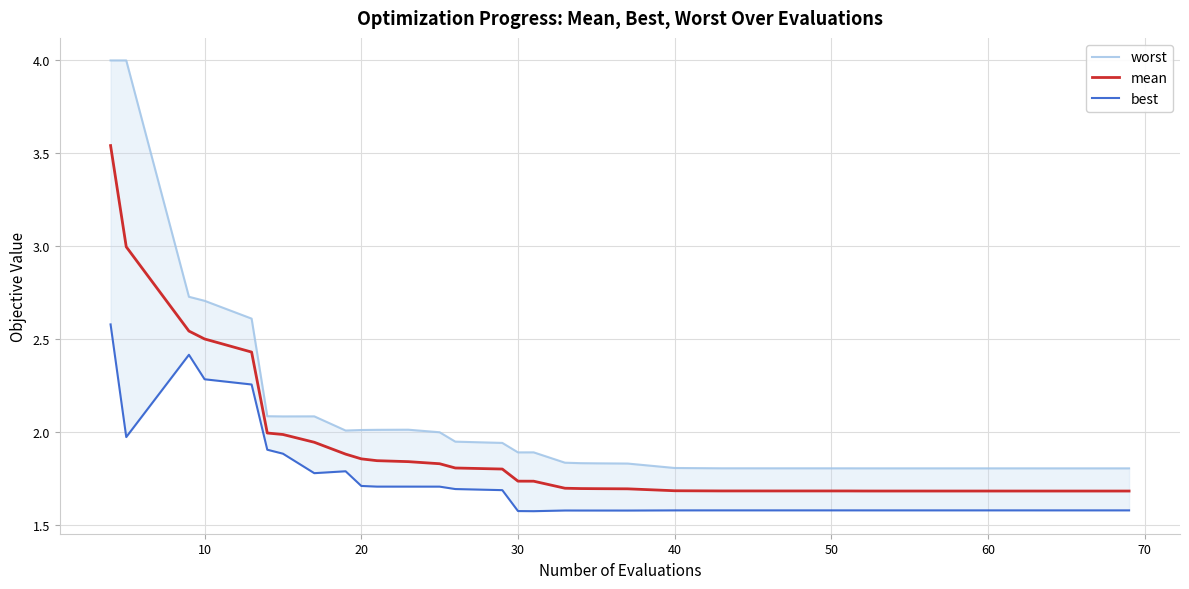

What is the maximum value shown in the chart?

4.0